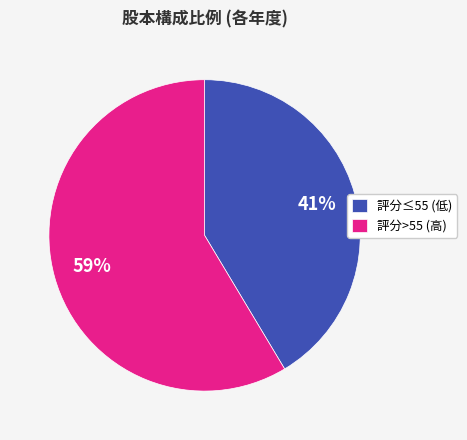

Which category has the biggest portion of the pie?

評分>55 (高)